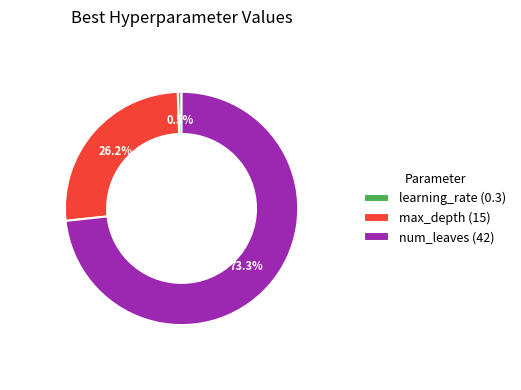

What is the ratio of the value at num_leaves to the value at max_depth?

2.8